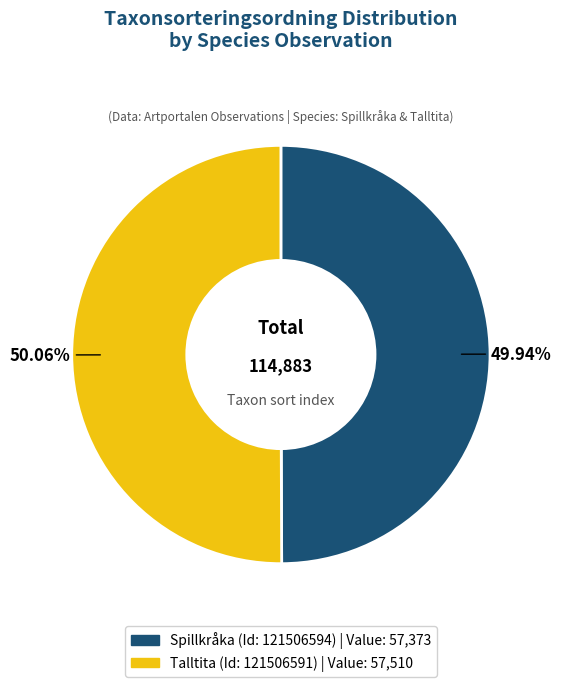

Does any single category account for the majority?

Yes